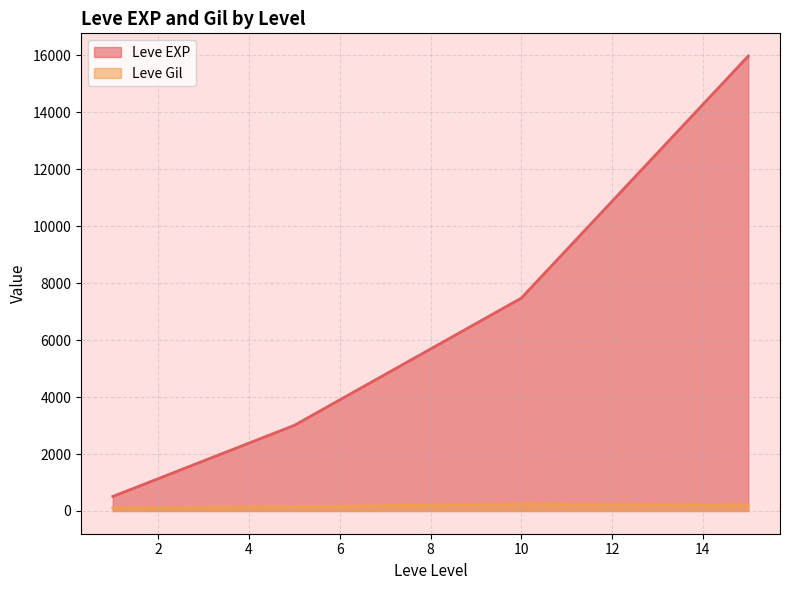

What are all the series names shown in the legend?

Leve EXP, Leve Gil